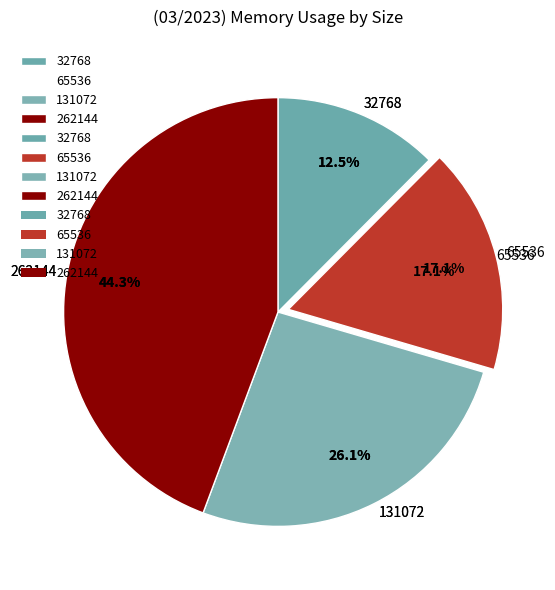

To the nearest percent, what portion does 65536 represent?

17%